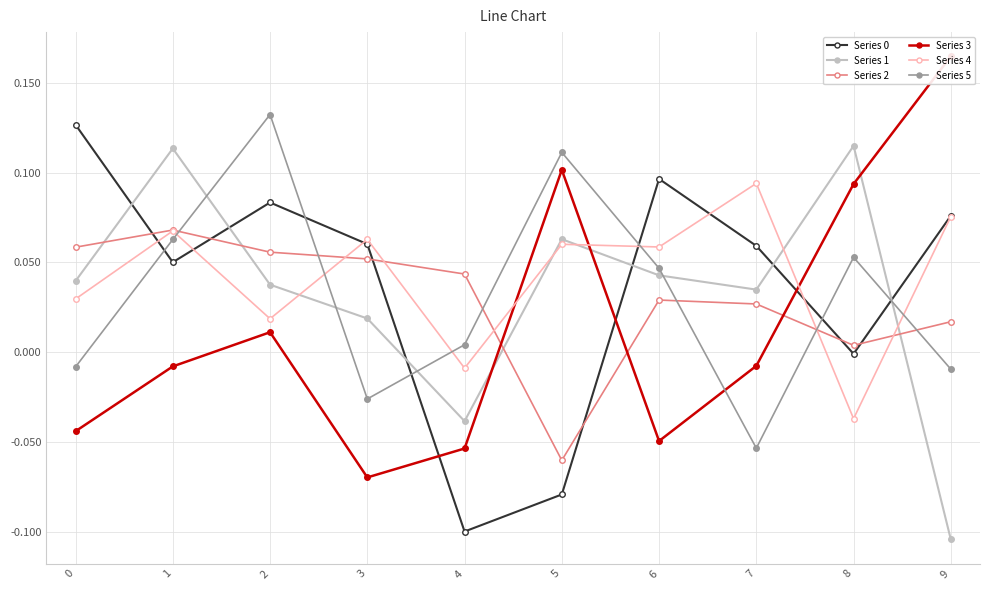

The Series 0 series shows 0.1 at 2. True or false?

False